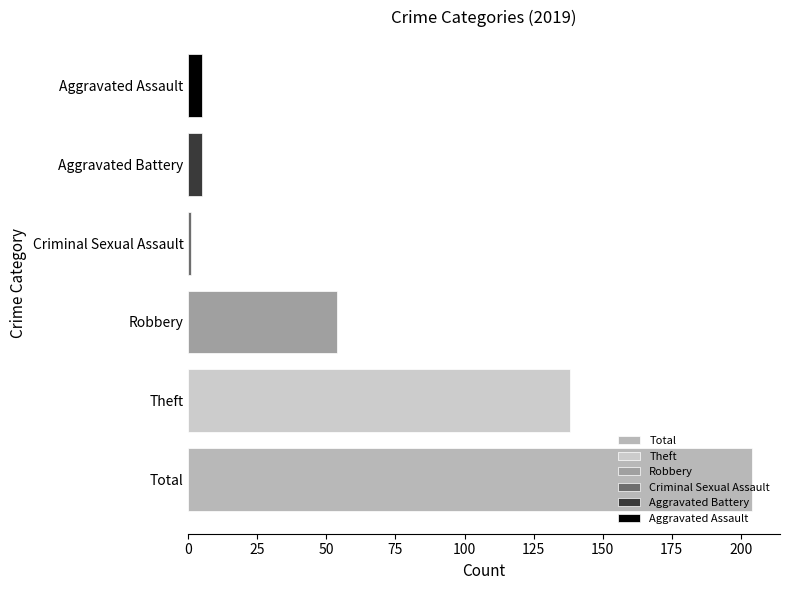

What is the average value?

68